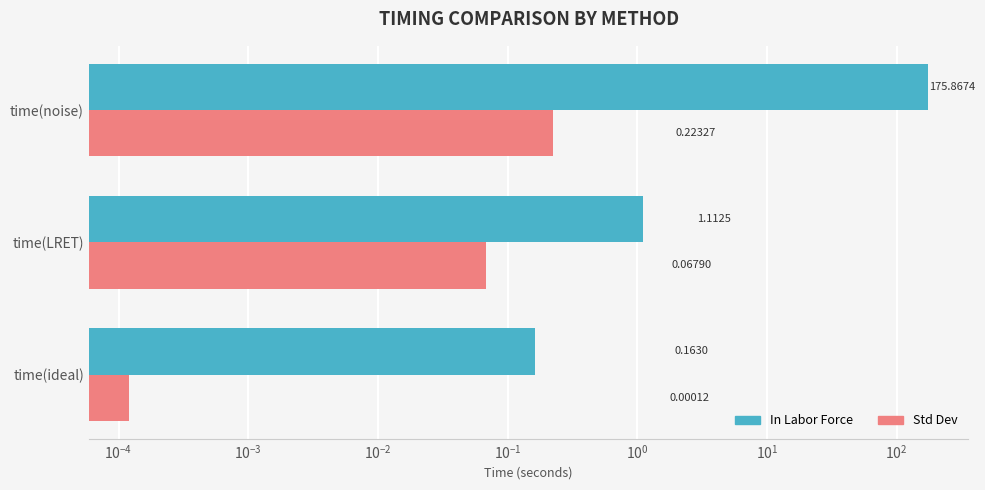

At how many categories does at least one series exceed 120?

1